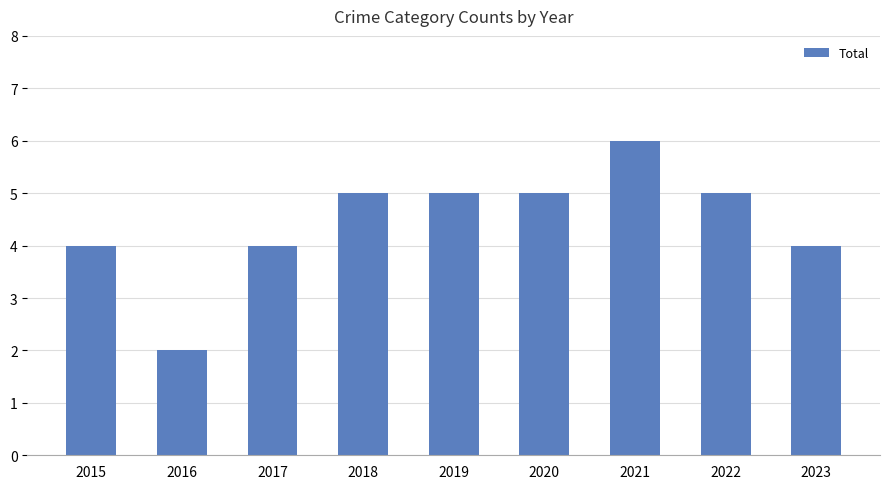

Are the bars grouped side by side (vs. stacked)?

No